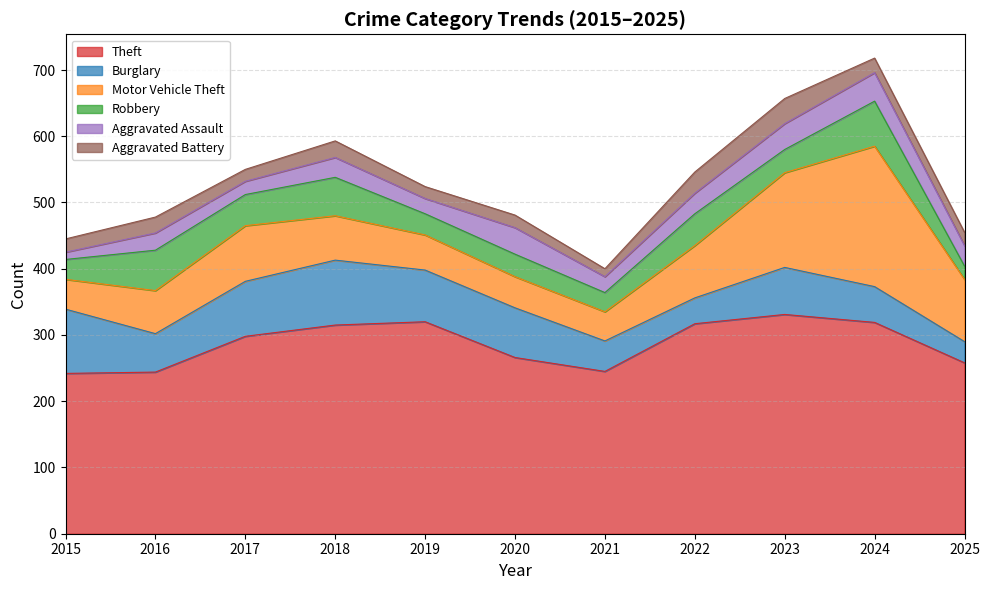

What value does the Robbery series have at 2021, to the nearest 5?

30